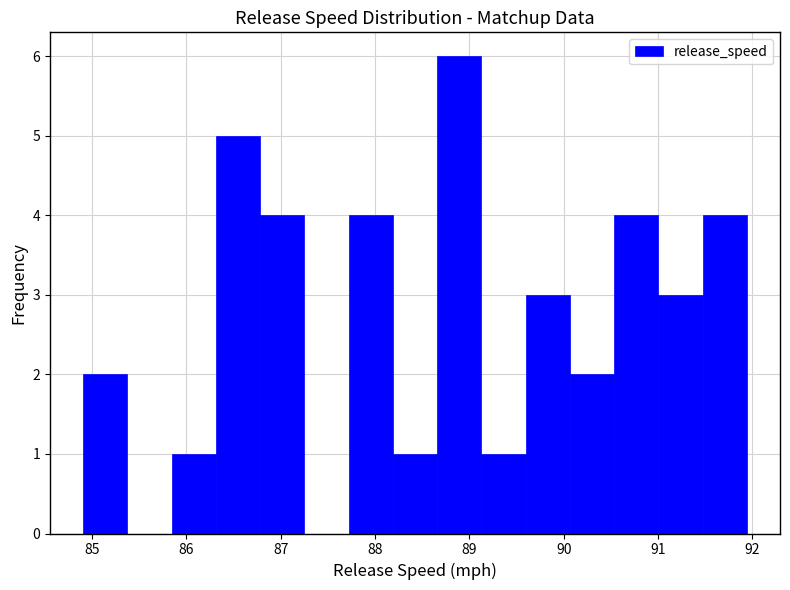

What is the height of the bar covering 87.7 to 88.2 on the x-axis? Neither the bar edges nor the heights are printed on the chart, so give them approximately, as read against the axes.

4